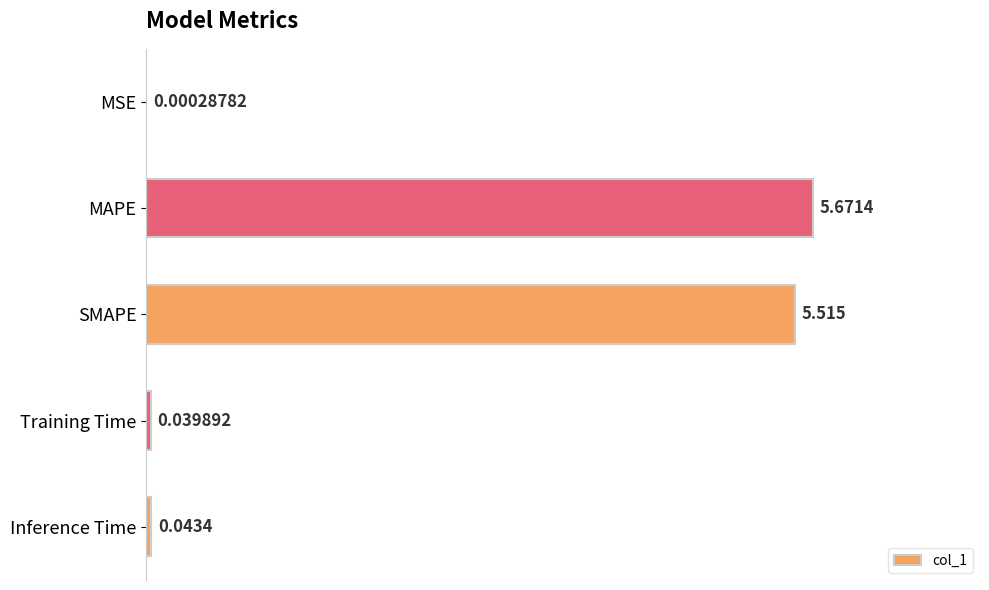

Between Training Time and Inference Time, which is larger?

Inference Time